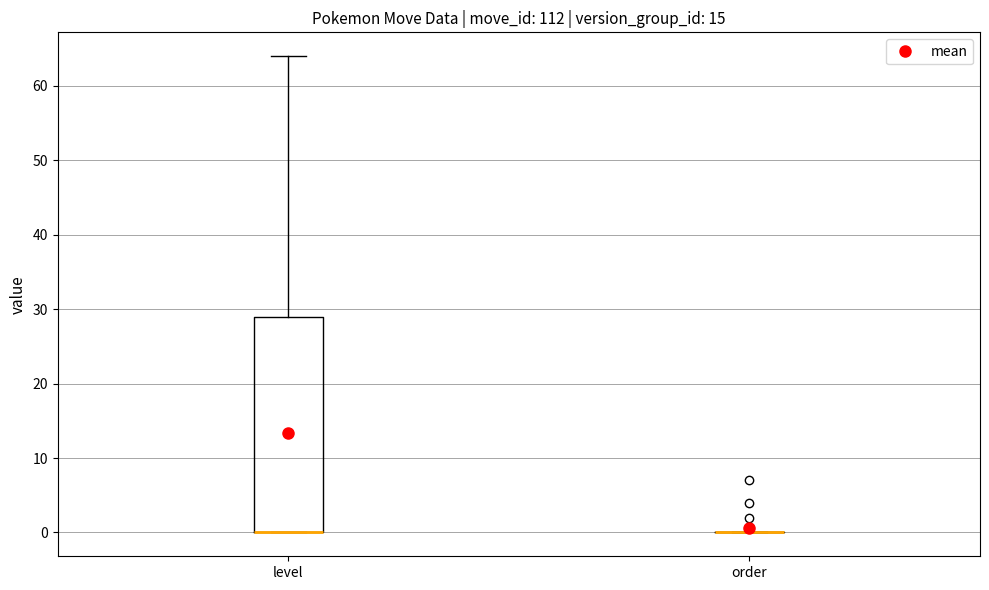

Reading left to right, read every box against the y-axis: the position of its median line, the range the box covers, and the ends of its whiskers. The values are not printed on the chart, so give them approximately, as read against the axis.

level: median 0 (drawn on the box's lower edge), box 0 to 29, whiskers 0 to 64
order: box collapsed to a line at 0, whiskers 0 to 0